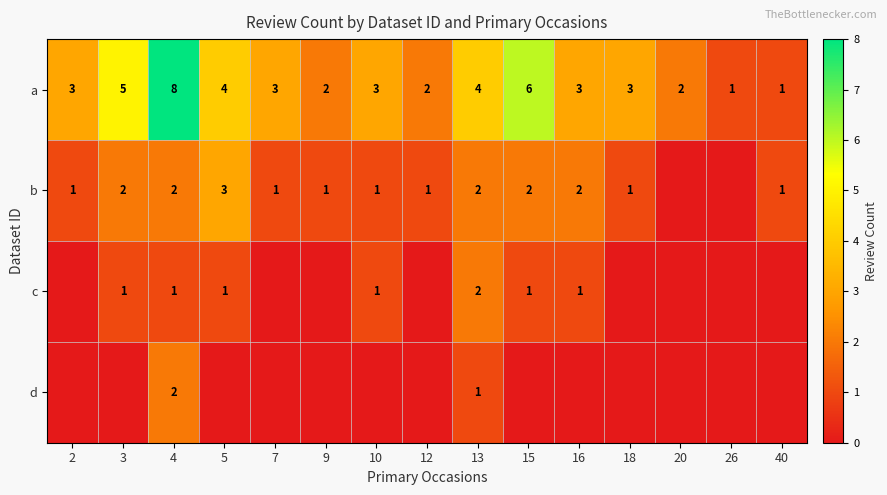

Is it true that c equals 1 at 5?

True